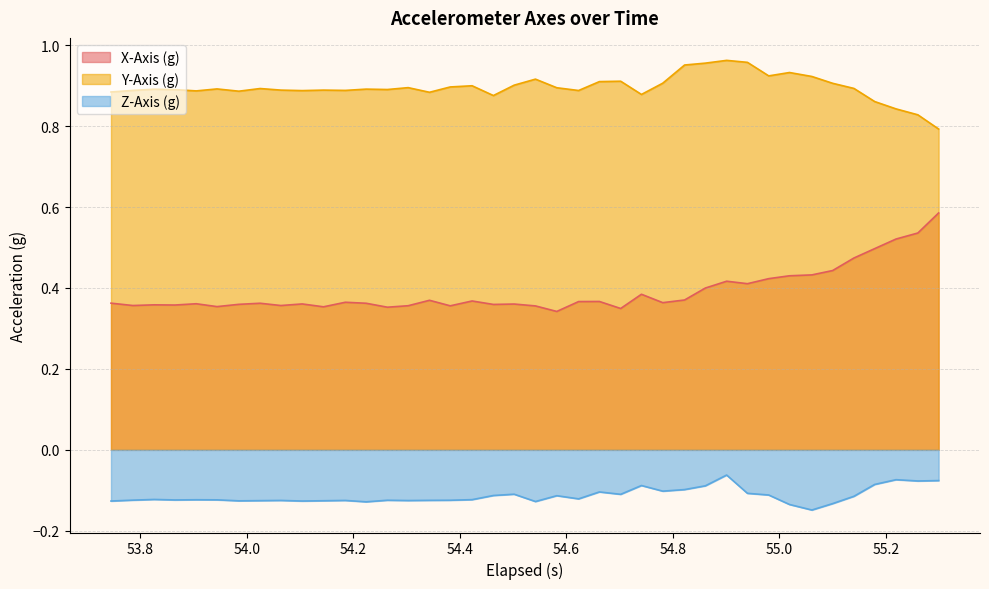

True or false: X-Axis (g) and Z-Axis (g) cross at least once.

False